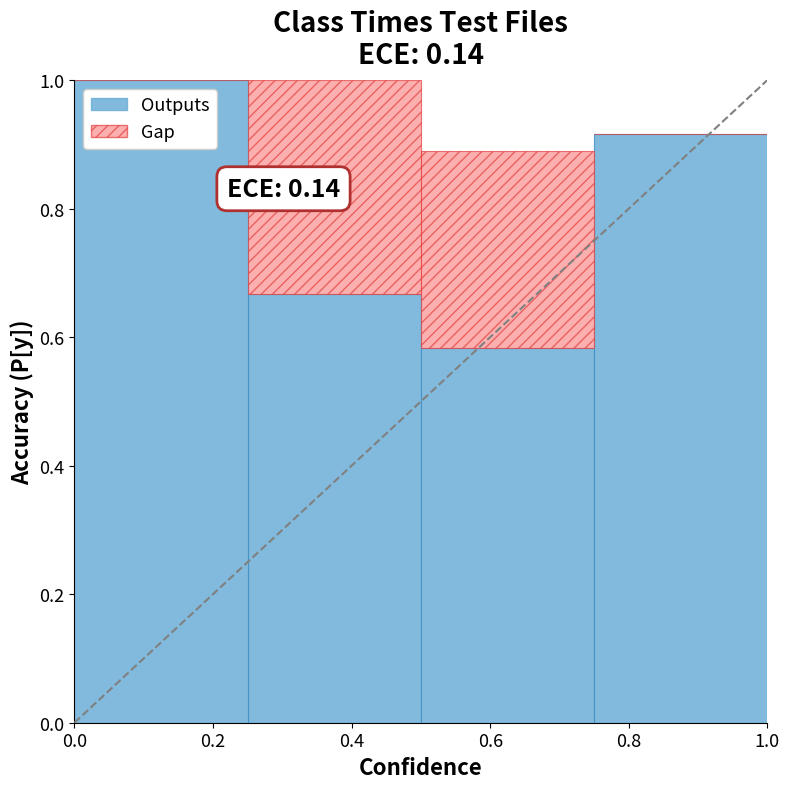

The Outputs series shows 1.4 at 0.8. True or false?

False